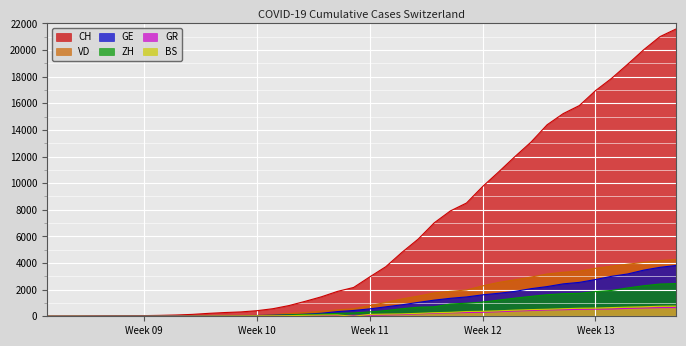

What is the greatest value displayed?

21587